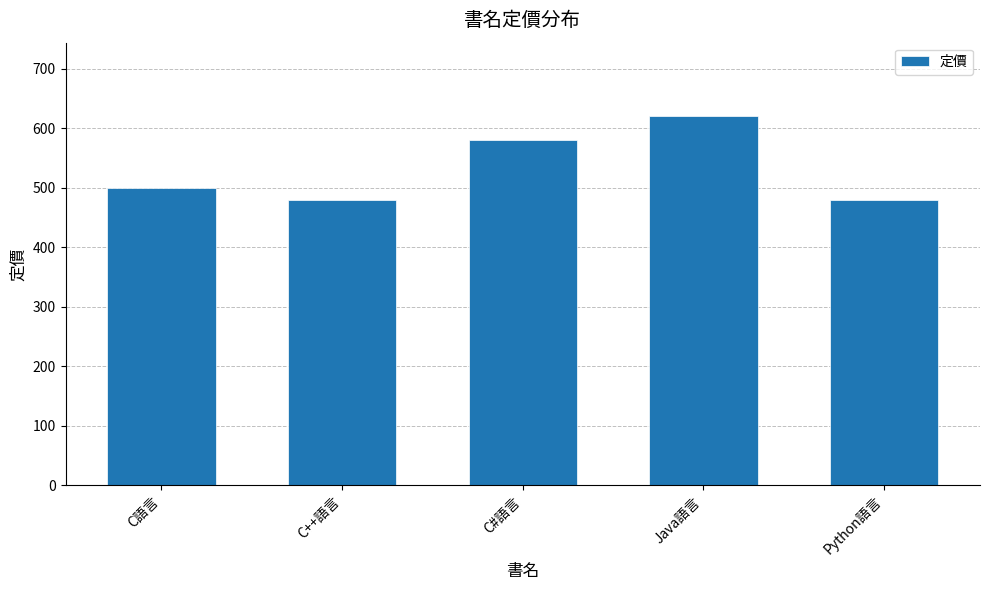

What is the difference between the maximum and minimum values?

140